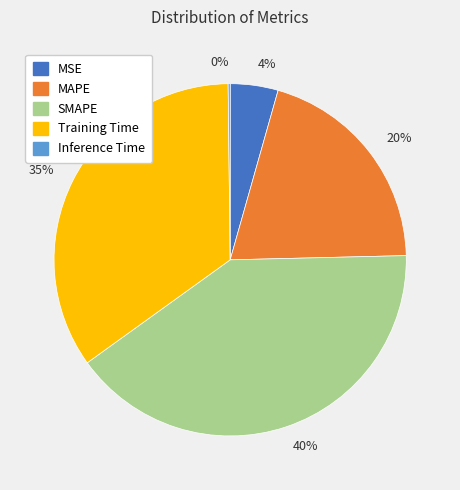

Is there a majority slice in this chart?

No